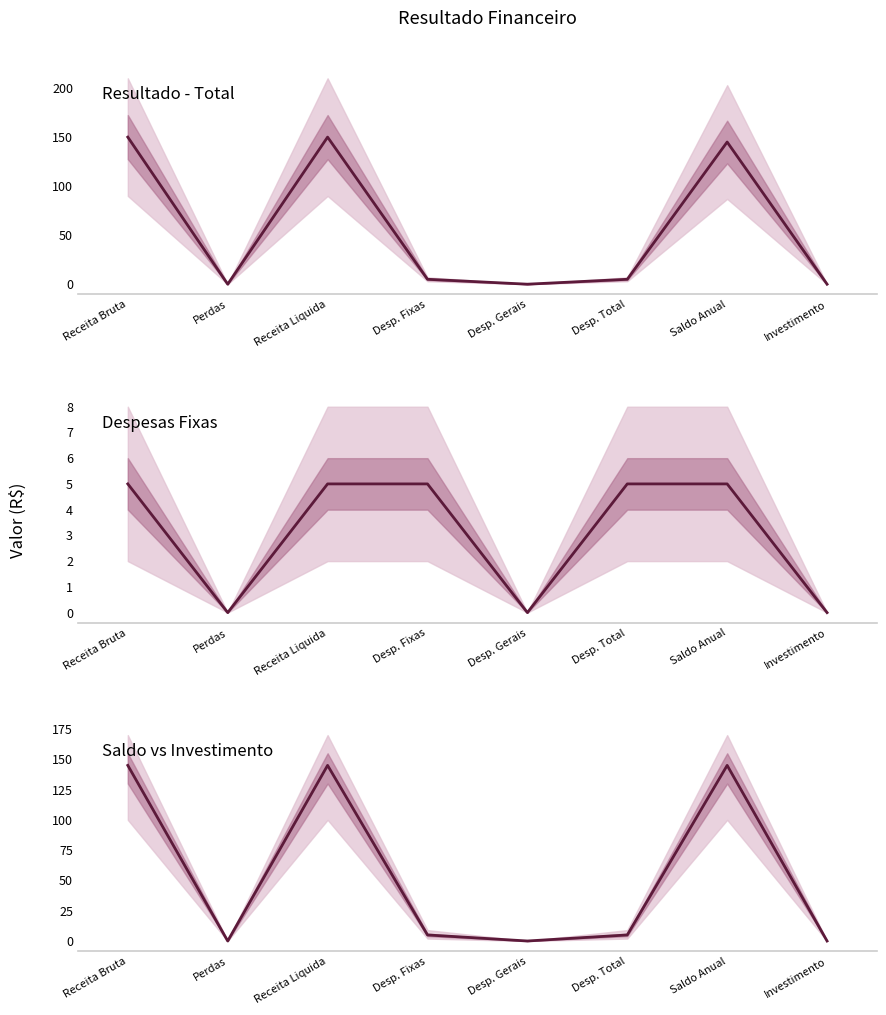

True or false: Despesas Fixas has a value of 3 at Investimento.

False